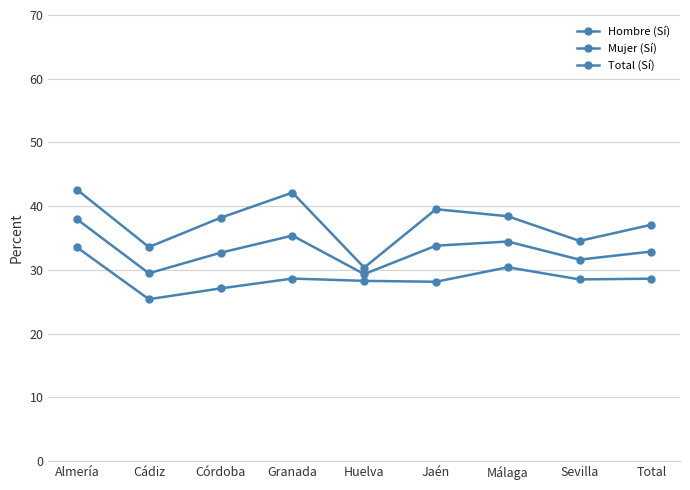

What is the difference between the Total (Sí) values at Huelva and Jaén?

4.5